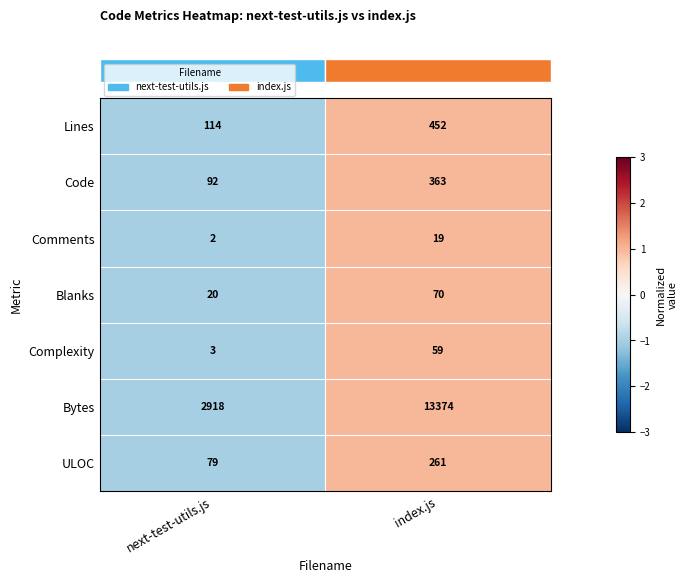

At which category is the sum across all series the highest?

index.js